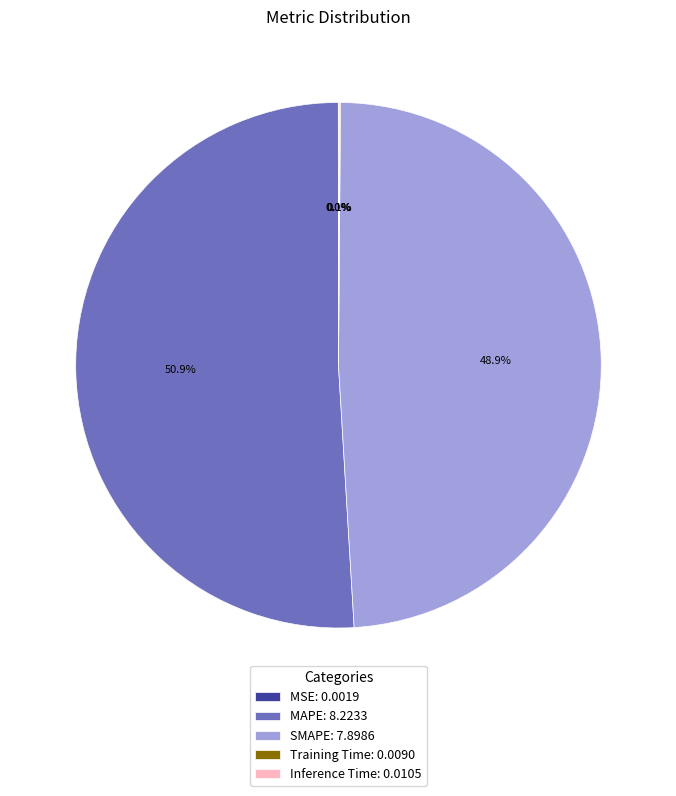

Approximately how many times larger is the value at SMAPE: 7.8986 compared to MAPE: 8.2233?

1.0